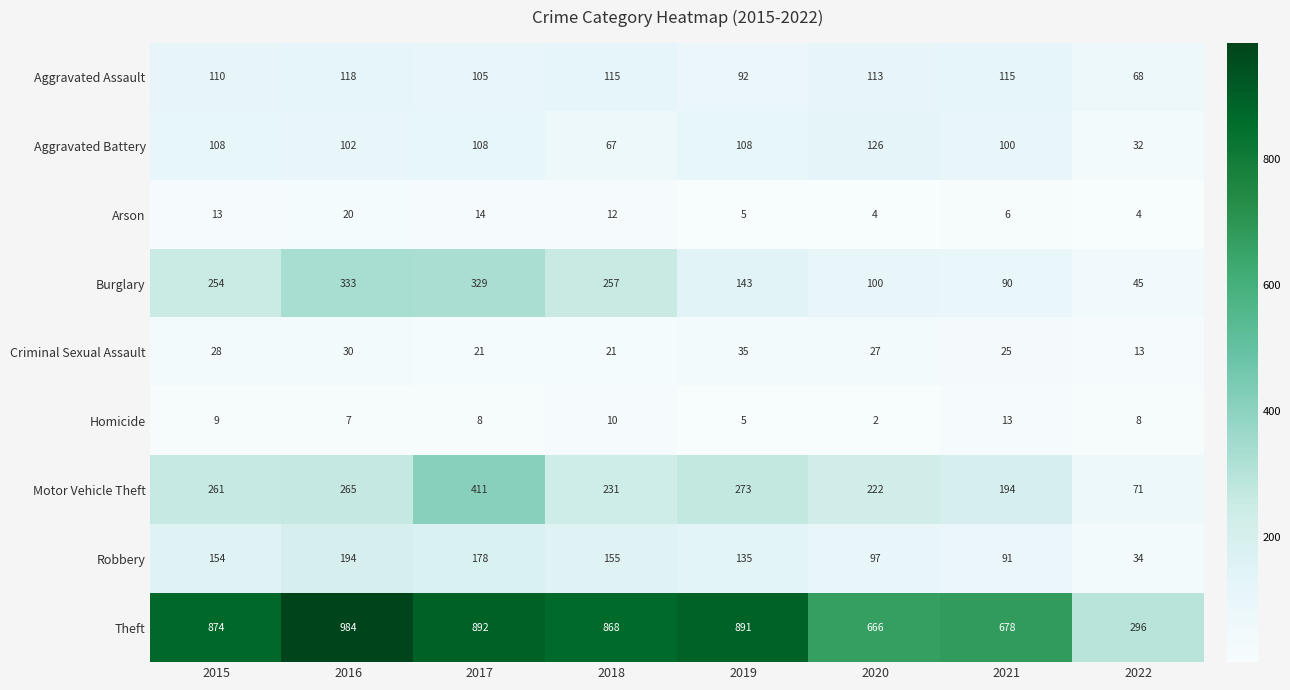

What is the spread (max minus min) of values at 2017?

884